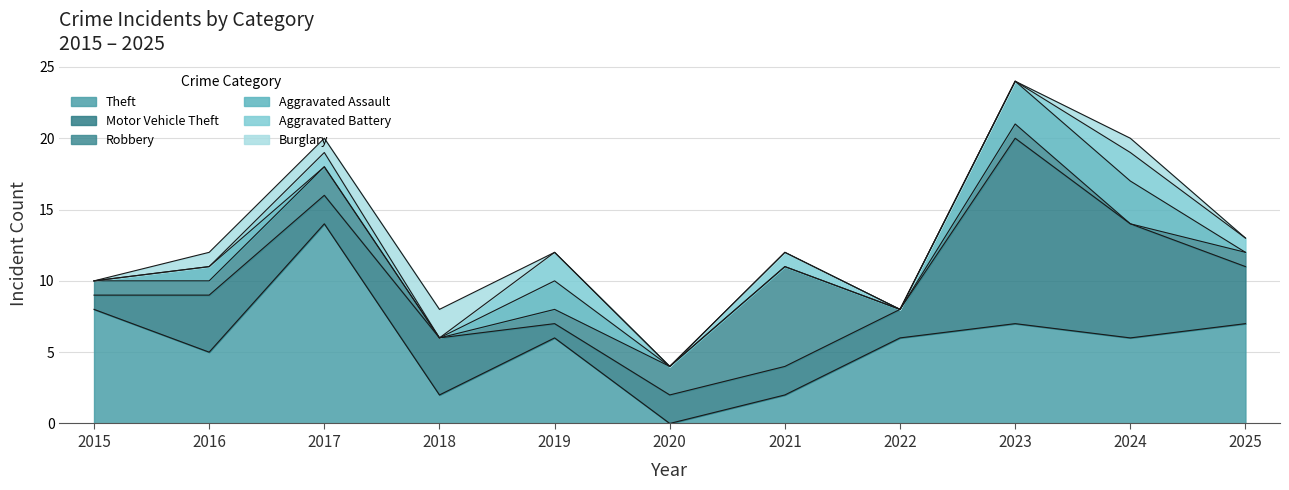

What is the total value across all series at 2016?

12